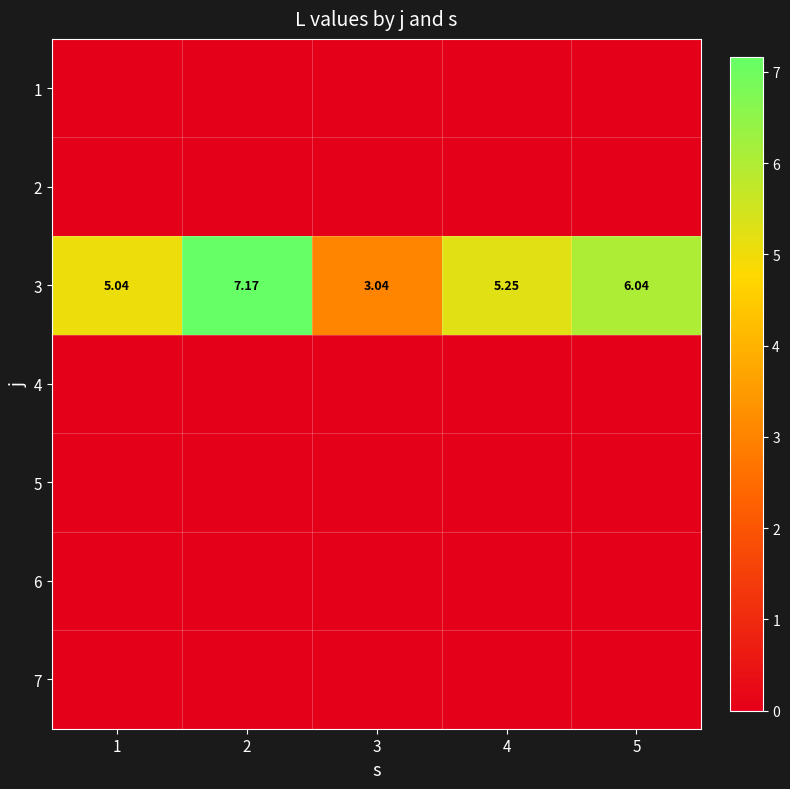

How many series are shown in this chart?

7